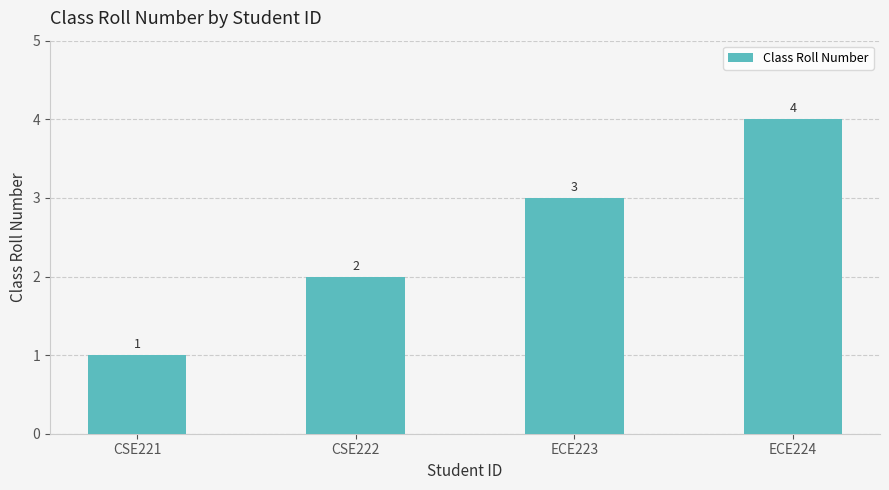

Rank the categories by value from lowest to highest.

CSE221, CSE222, ECE223, ECE224